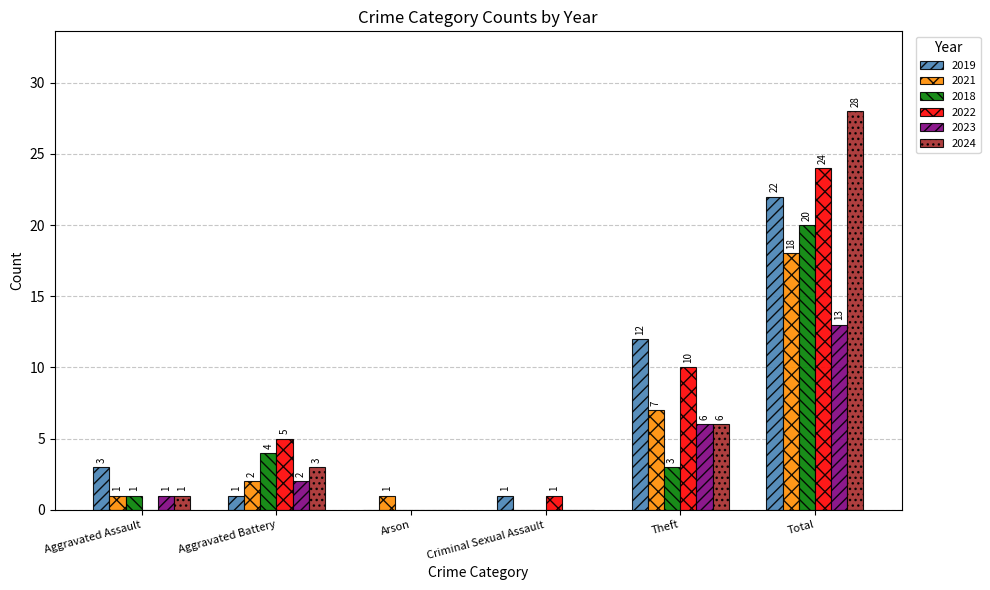

Which series has the largest total across all categories?

2022